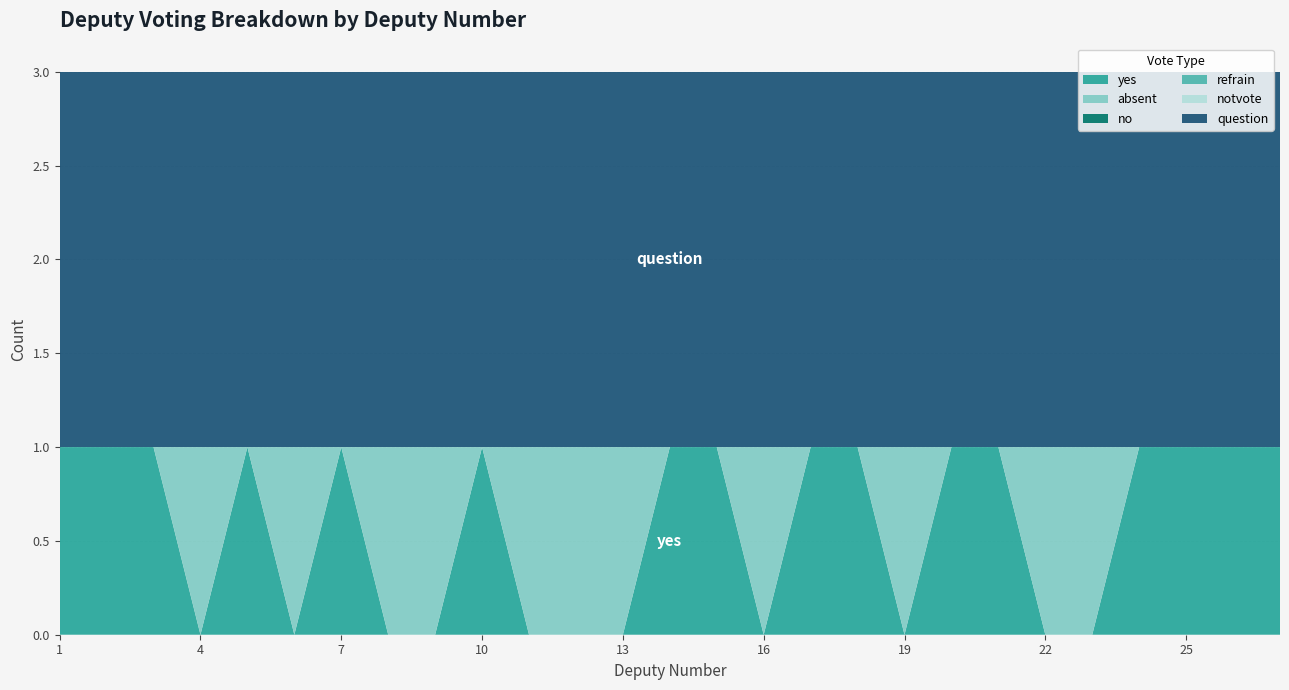

Reading left to right, what are all the values shown in this chart?

yes: 1	1	1	0	1	0	1	0	0	1	0	0	0	1	1	0	1	1	0	1	1	0	0	1	1	1	1
absent: 0	0	0	1	0	1	0	1	1	0	1	1	1	0	0	1	0	0	1	0	0	1	1	0	0	0	0
no: 0	0	0	0	0	0	0	0	0	0	0	0	0	0	0	0	0	0	0	0	0	0	0	0	0	0	0
refrain: 0	0	0	0	0	0	0	0	0	0	0	0	0	0	0	0	0	0	0	0	0	0	0	0	0	0	0
notvote: 0	0	0	0	0	0	0	0	0	0	0	0	0	0	0	0	0	0	0	0	0	0	0	0	0	0	0
question: 2	2	2	2	2	2	2	2	2	2	2	2	2	2	2	2	2	2	2	2	2	2	2	2	2	2	2